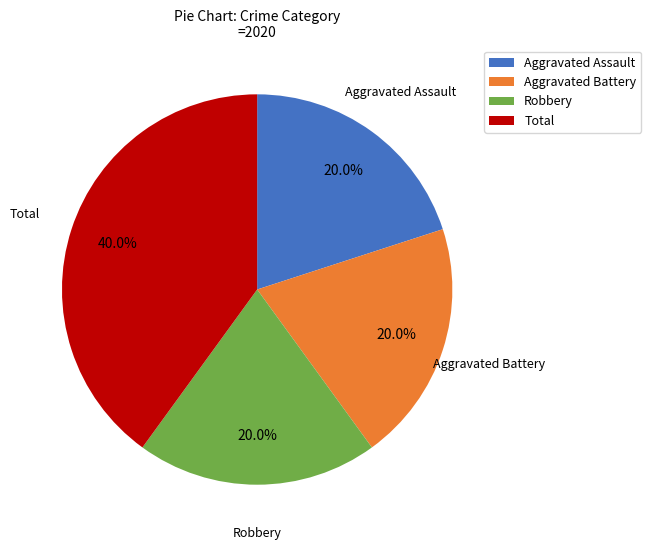

What is the ratio of the value at Aggravated Assault to the value at Robbery?

1.0